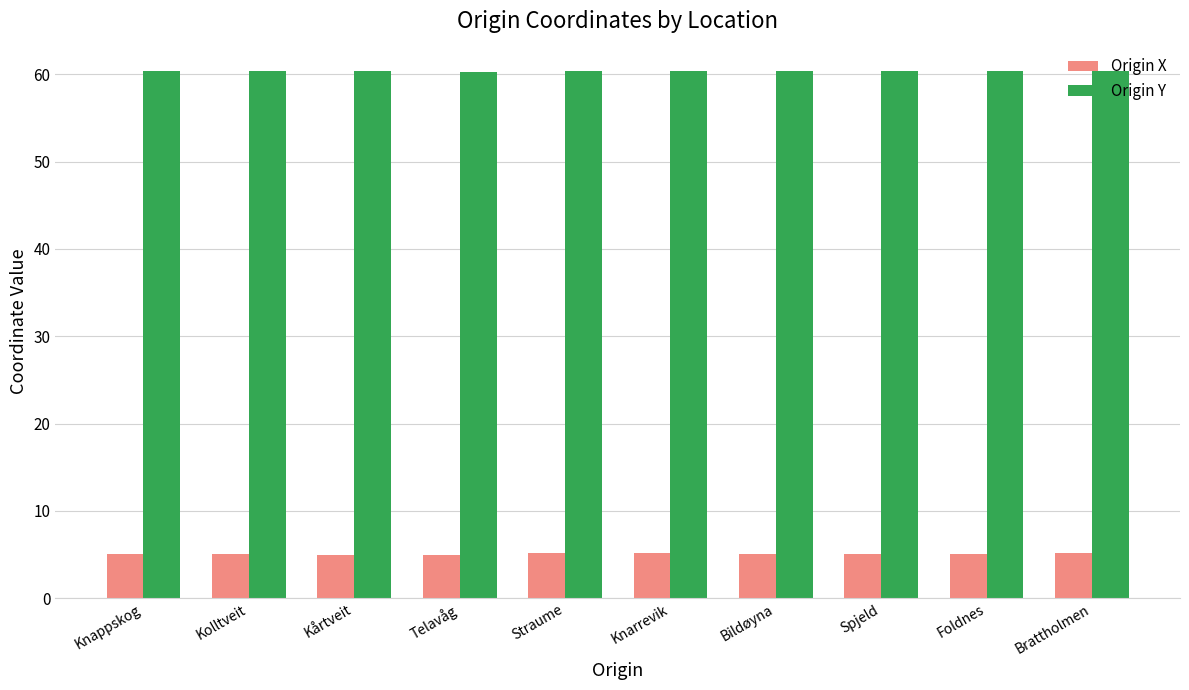

The value of Origin Y at Bildøyna is 99.8. True or false?

False